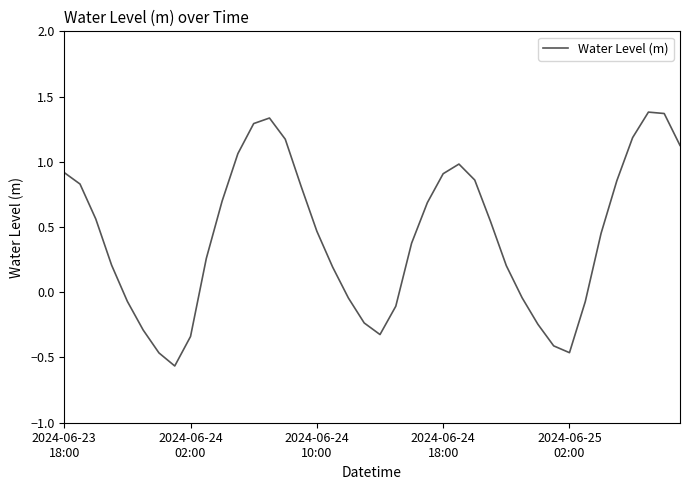

What is the maximum value shown in the chart?

1.4